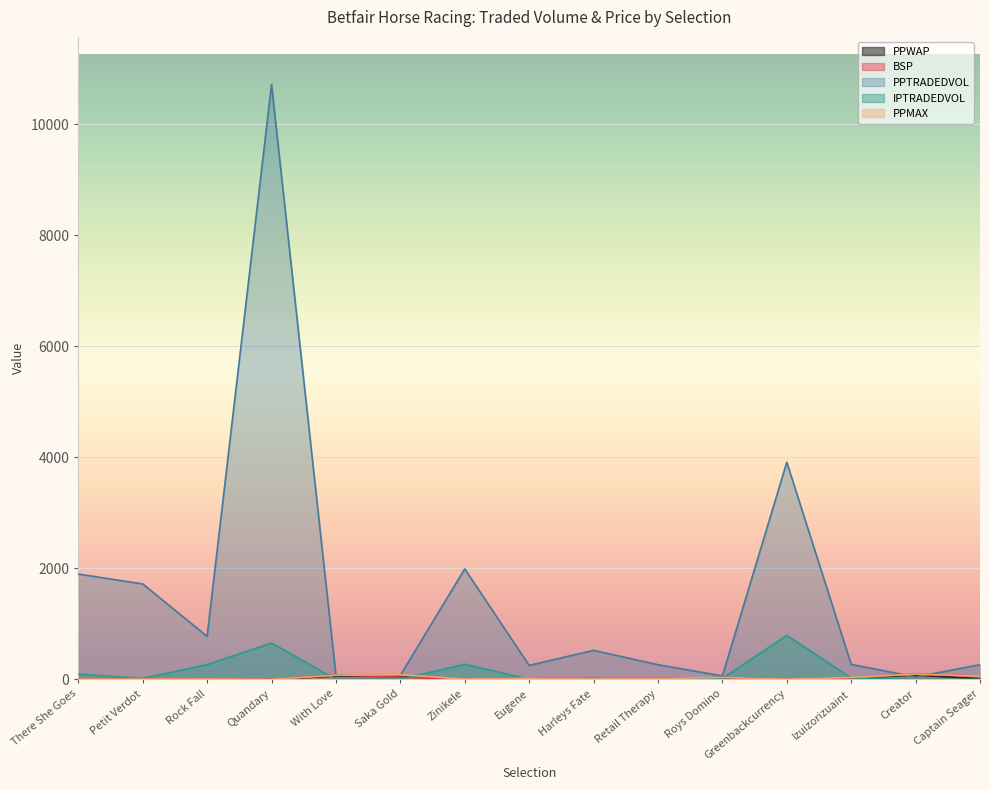

What is the approximate value of PPWAP at Retail Therapy?

14.9